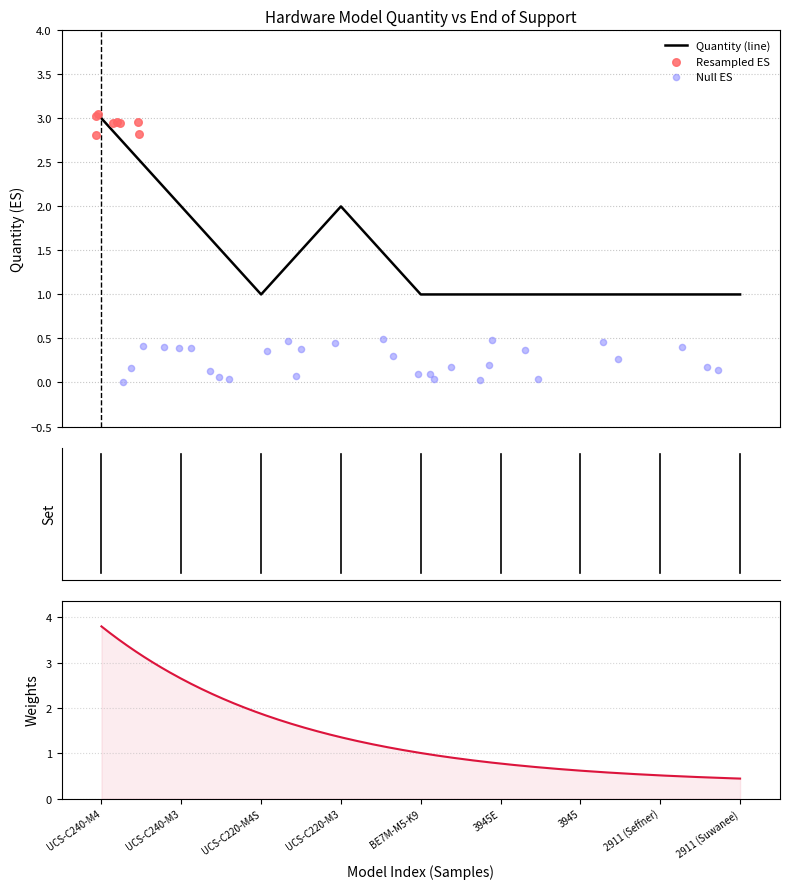

What is the change in value from UCS-C240-M4 to 2911 (Seffner)?

-2